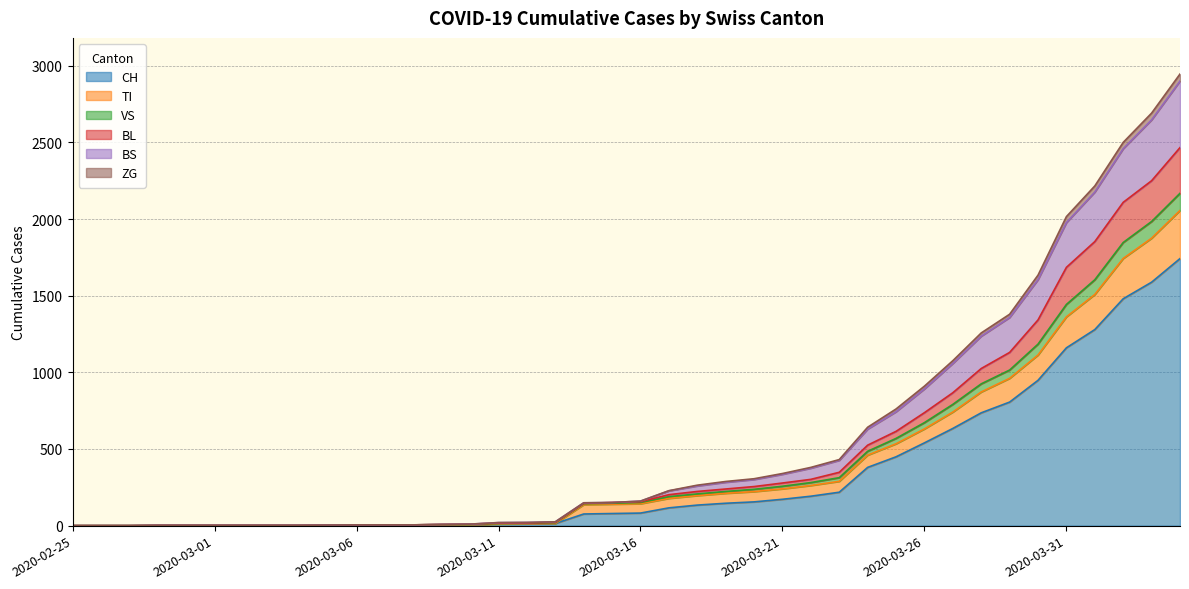

How many data points does each series have?

40